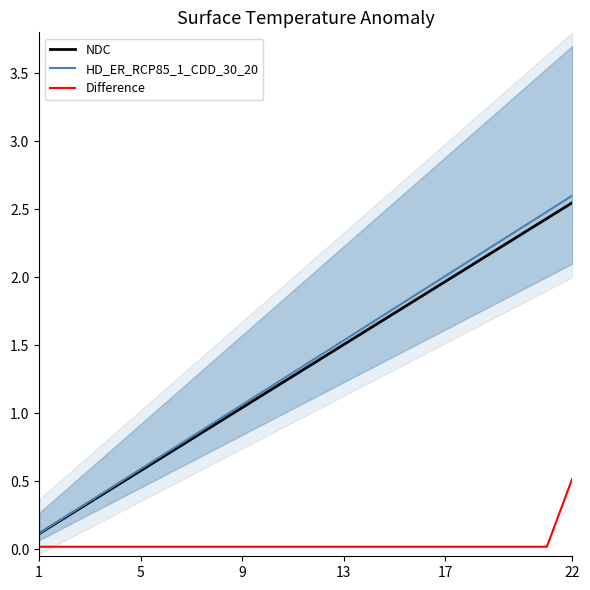

True or false: NDC and HD_ER_RCP85_1_CDD_30_20 cross at least once.

False